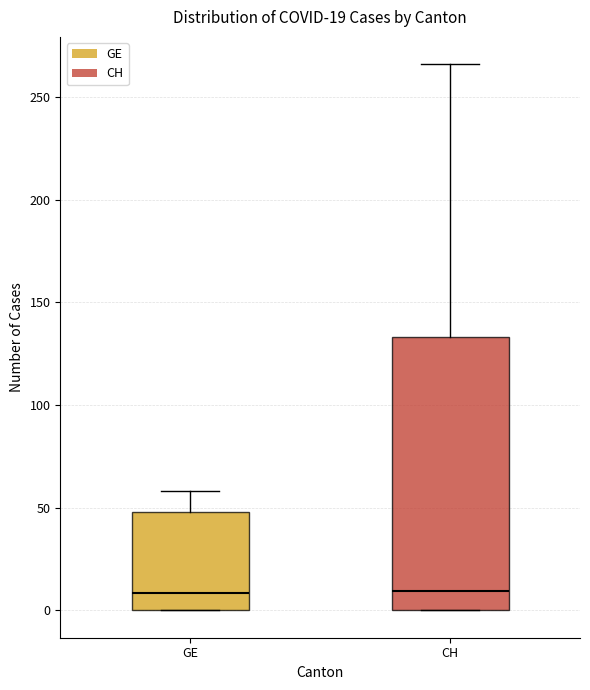

Comparing the boxes themselves (not the whiskers), which one is the tallest?

CH